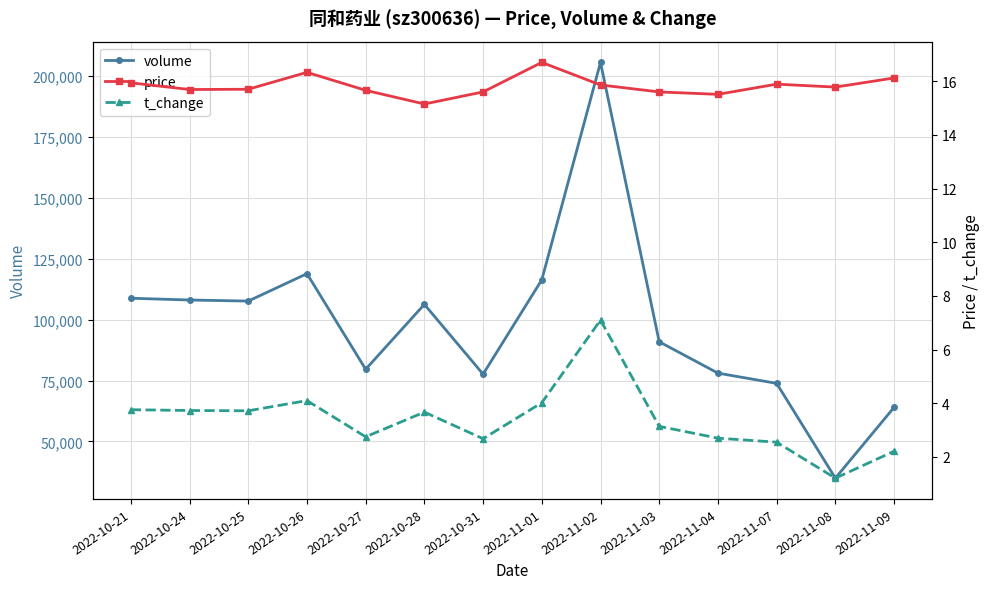

At which category does t_change reach its first local peak?

2022-10-26